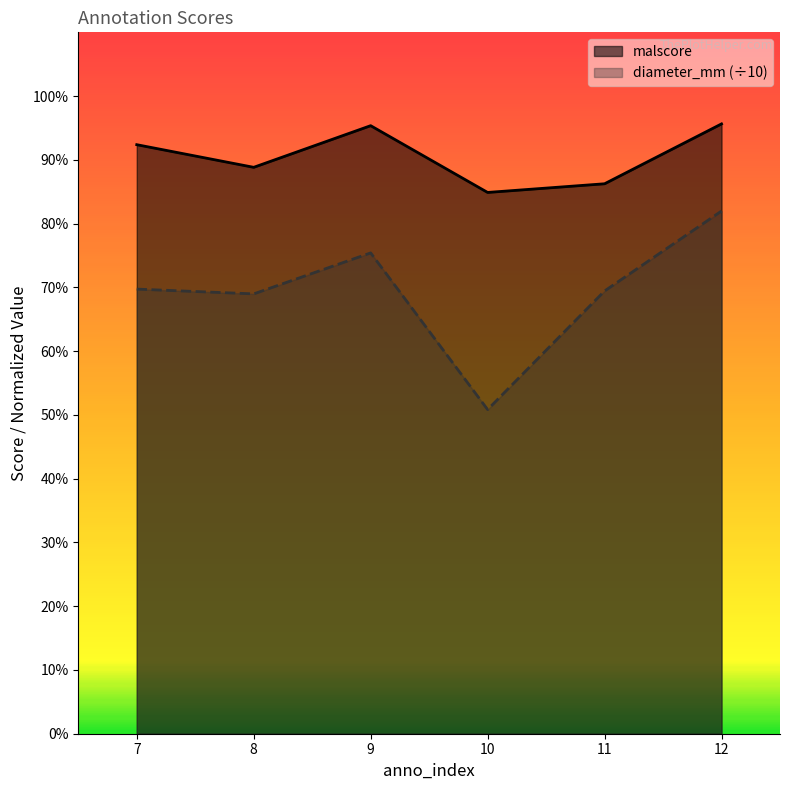

The value of malscore at 10 is 0.8. True or false?

True